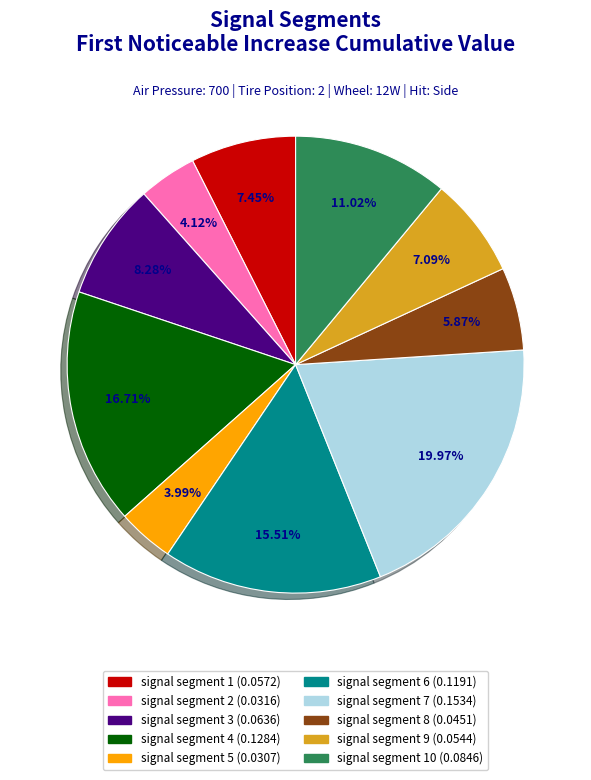

Is there a majority slice in this chart?

No